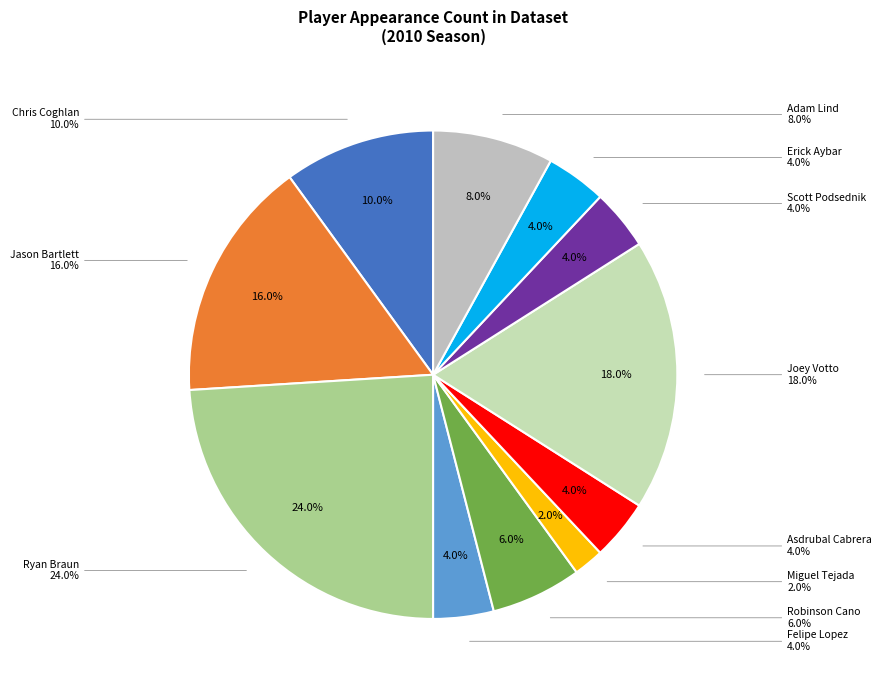

Rank the categories by value from highest to lowest.

Ryan Braun, Joey Votto, Jason Bartlett, Chris Coghlan, Adam Lind, Robinson Cano, Felipe Lopez, Asdrubal Cabrera, Scott Podsednik, Erick Aybar, Miguel Tejada